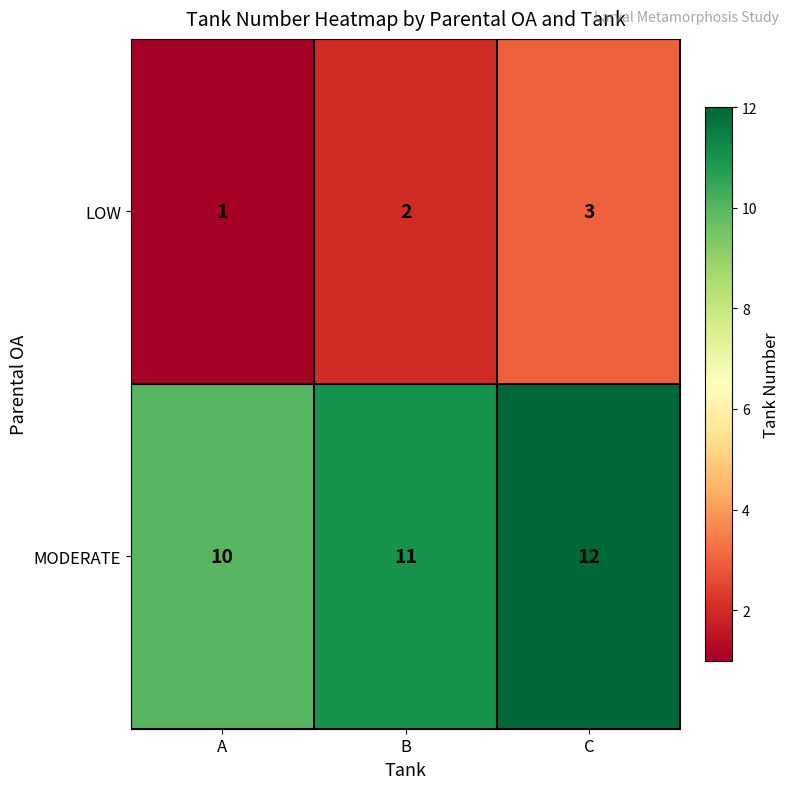

At how many categories does at least one series exceed 4?

3